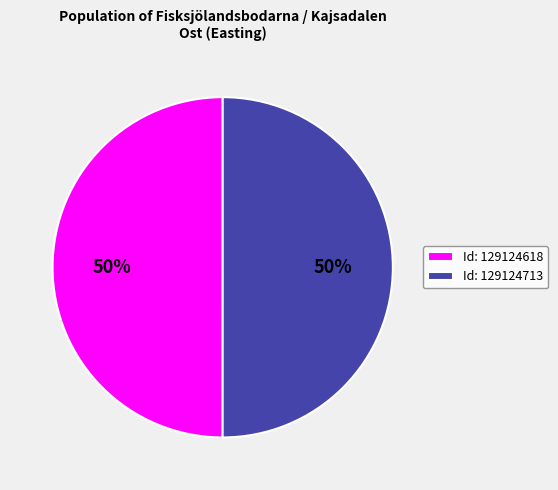

The Id: 129124713 slice represents 50% of the pie. True or false?

True